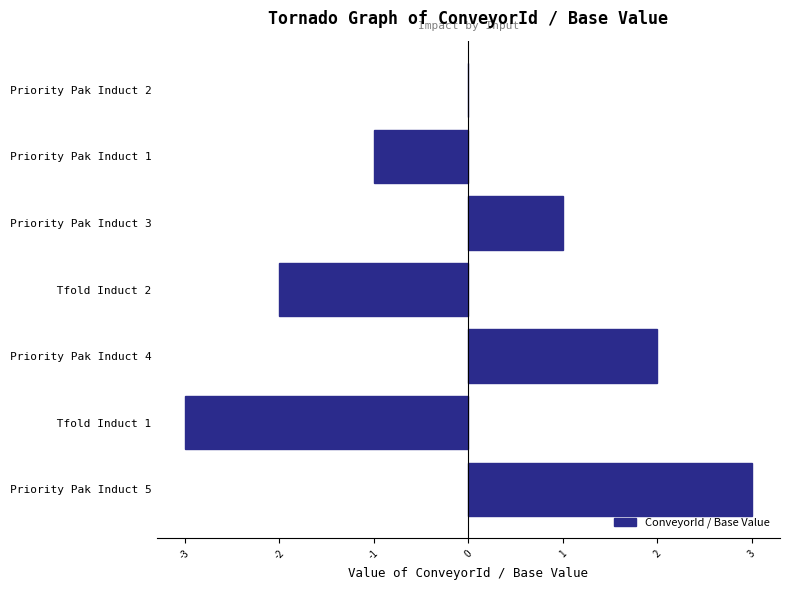

What is the change in value from  Tfold Induct 1 to Priority Pak Induct 3?

+4